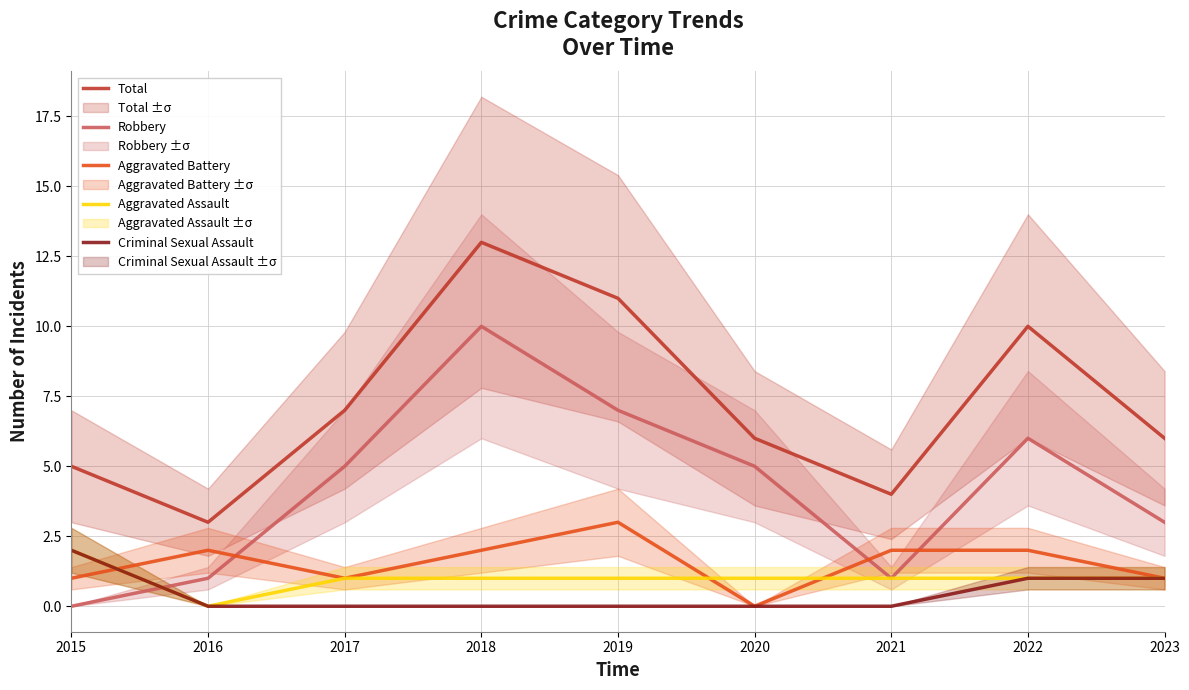

What is the difference between the highest and lowest values at 2022?

9